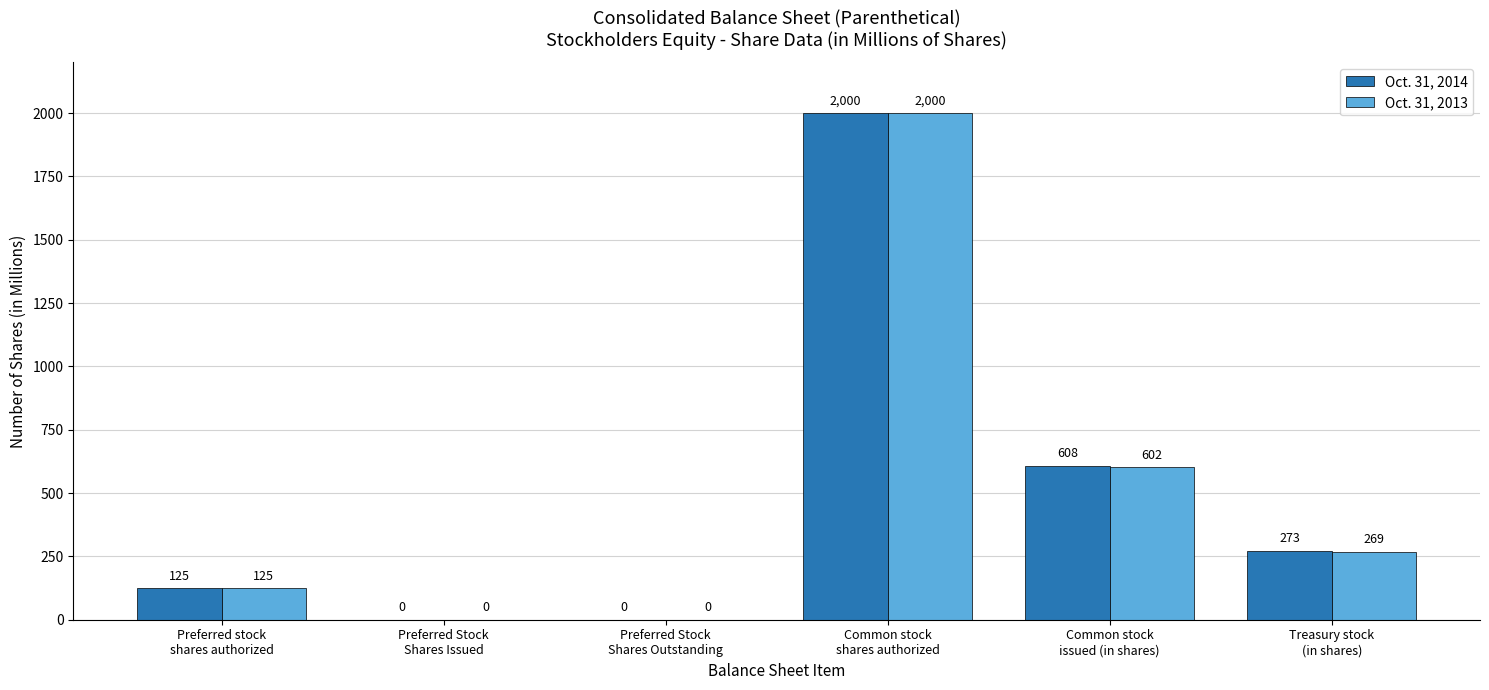

Reading left to right, list all the values displayed in this chart.

Oct. 31, 2014: Preferred stock
shares authorized=125	Preferred Stock
Shares Issued=0	Preferred Stock
Shares Outstanding=0	Common stock
shares authorized=2000	Common stock
issued (in shares)=608	Treasury stock
(in shares)=273
Oct. 31, 2013: Preferred stock
shares authorized=125	Preferred Stock
Shares Issued=0	Preferred Stock
Shares Outstanding=0	Common stock
shares authorized=2000	Common stock
issued (in shares)=602	Treasury stock
(in shares)=269